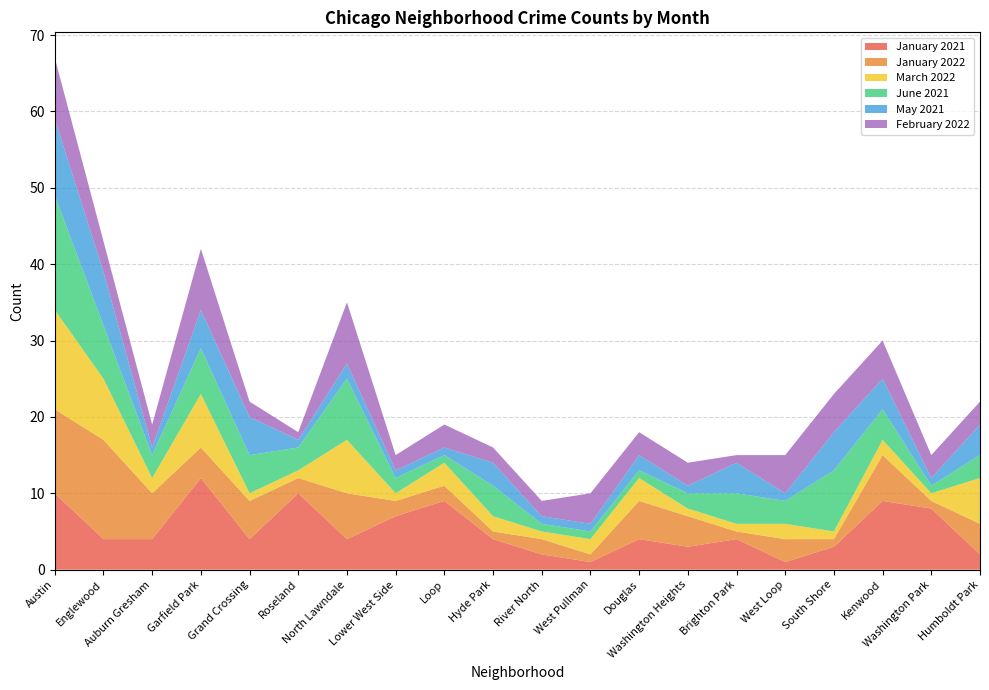

Reading left to right, what are all the values shown in this chart?

January 2021: 10	4	4	12	4	10	4	7	9	4	2	1	4	3	4	1	3	9	8	2
January 2022: 11	13	6	4	5	2	6	2	2	1	2	1	5	4	1	3	1	6	1	4
March 2022: 13	8	2	7	1	1	7	1	3	2	1	2	3	1	1	2	1	2	1	6
June 2021: 15	7	3	6	5	3	8	2	1	4	1	1	1	2	4	3	8	4	1	3
May 2021: 10	7	1	5	5	1	2	1	1	3	1	1	2	1	4	1	5	4	1	4
February 2022: 8	4	3	8	2	1	8	2	3	2	2	4	3	3	1	5	5	5	3	3